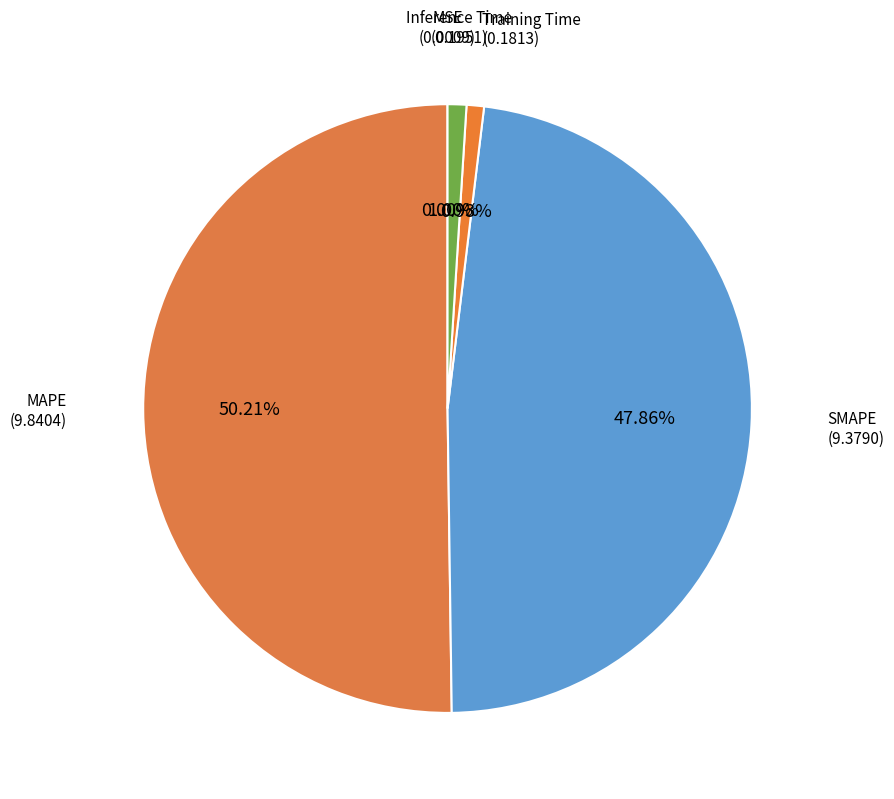

Which category has the biggest portion of the pie?

MAPE